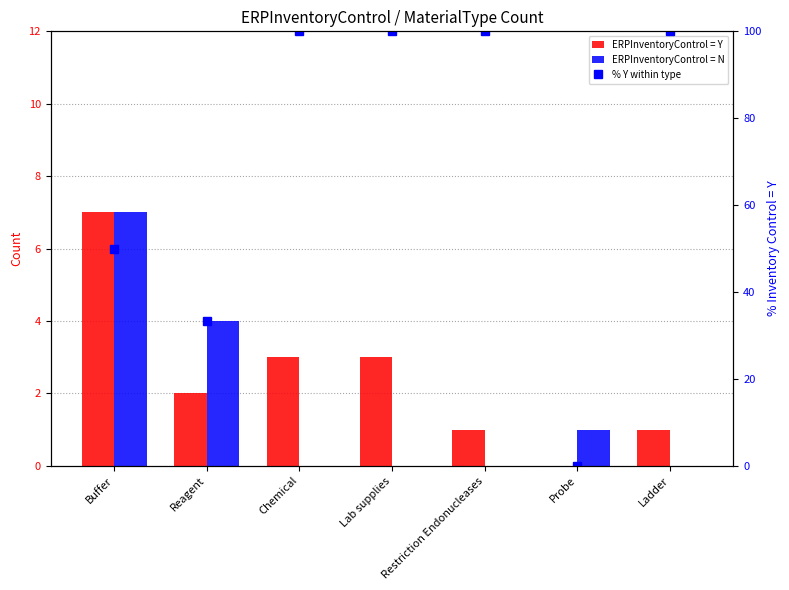

Which series has the largest total across all categories?

% Y within type